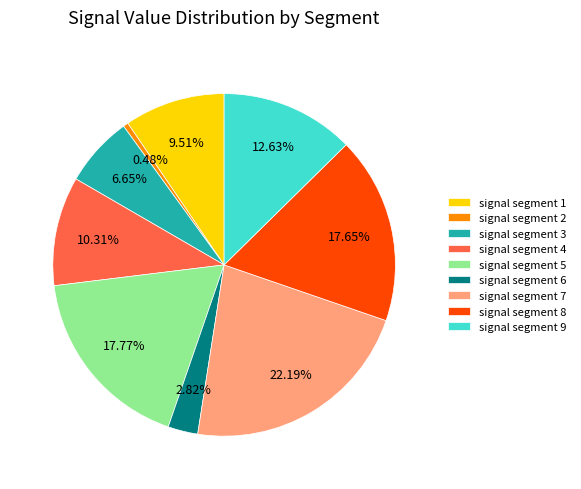

To the nearest percent, what is the average slice percentage?

11%